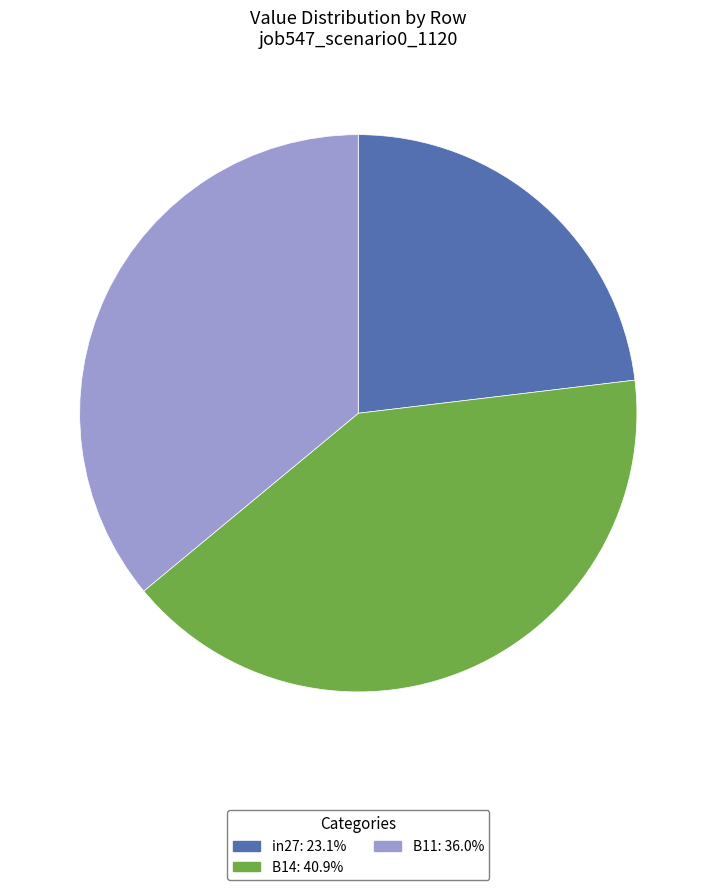

Combined, do in27 and B14 account for over 50%?

Yes